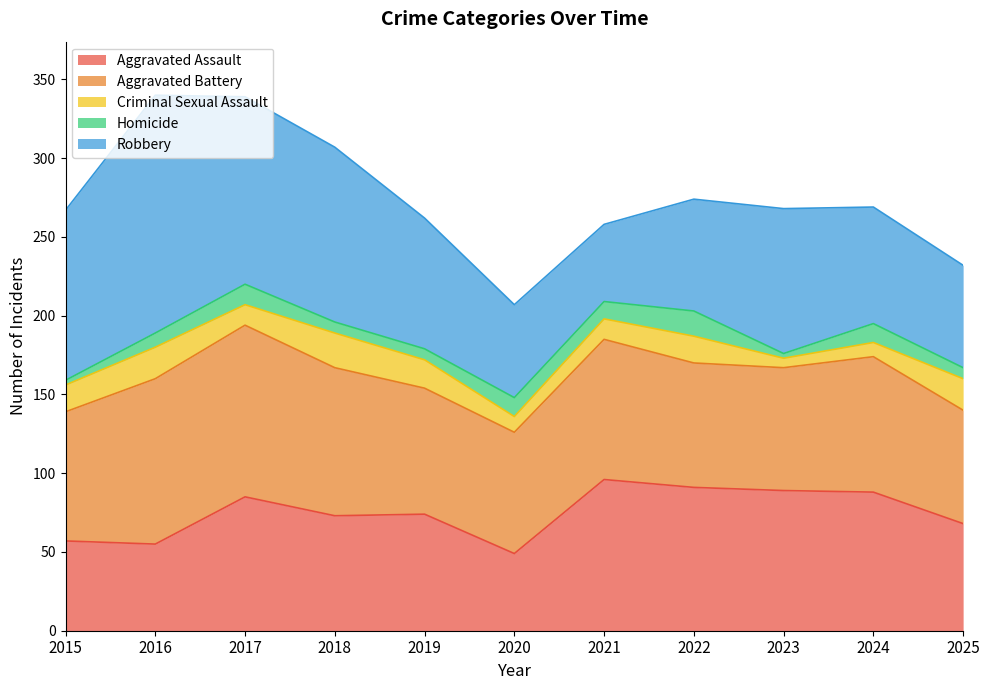

Reading left to right, transcribe all the data shown in this chart.

Aggravated Assault: 2015=57	2016=55	2017=85	2018=73	2019=74	2020=49	2021=96	2022=91	2023=89	2024=88	2025=68
Aggravated Battery: 2015=82	2016=105	2017=109	2018=94	2019=80	2020=77	2021=89	2022=79	2023=78	2024=86	2025=72
Criminal Sexual Assault: 2015=17	2016=20	2017=13	2018=22	2019=18	2020=10	2021=13	2022=17	2023=6	2024=9	2025=20
Homicide: 2015=3	2016=9	2017=13	2018=7	2019=7	2020=12	2021=11	2022=16	2023=3	2024=12	2025=7
Robbery: 2015=108	2016=151	2017=119	2018=111	2019=83	2020=59	2021=49	2022=71	2023=92	2024=74	2025=65